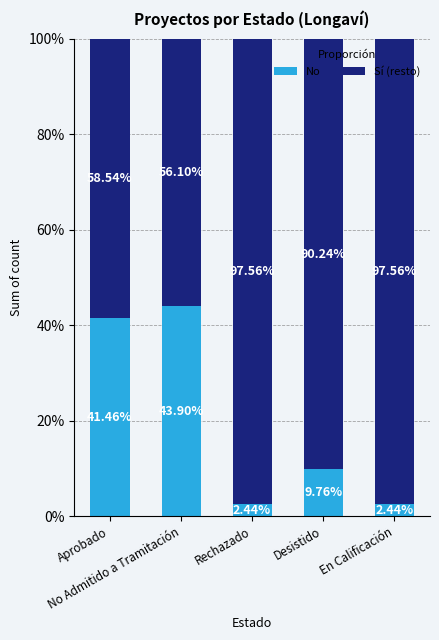

What are all the series names shown in the legend?

No, Sí (resto)